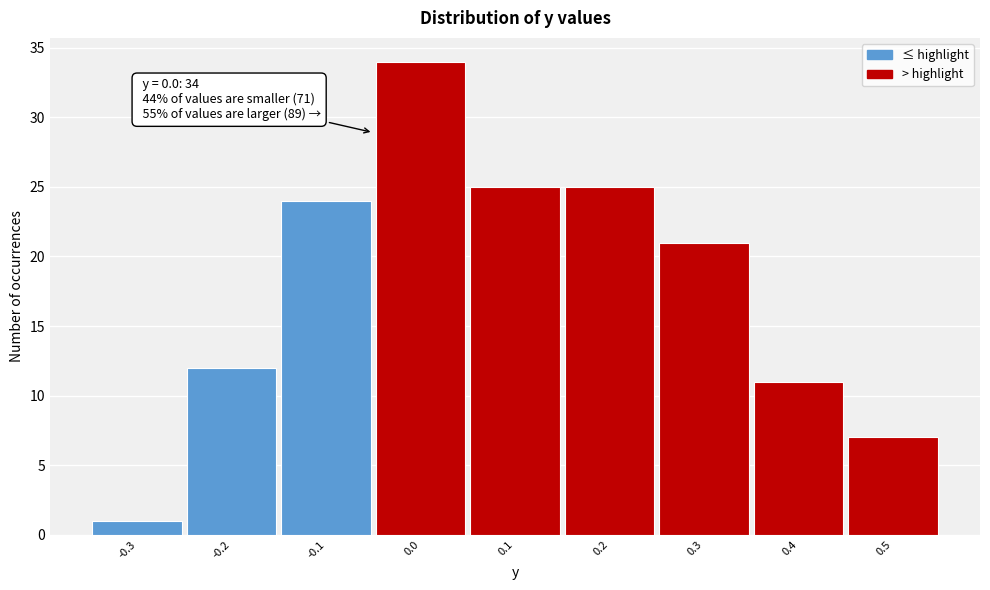

Reading right to left, what are all the values shown in this chart?

7	11	21	25	25	34	24	12	1